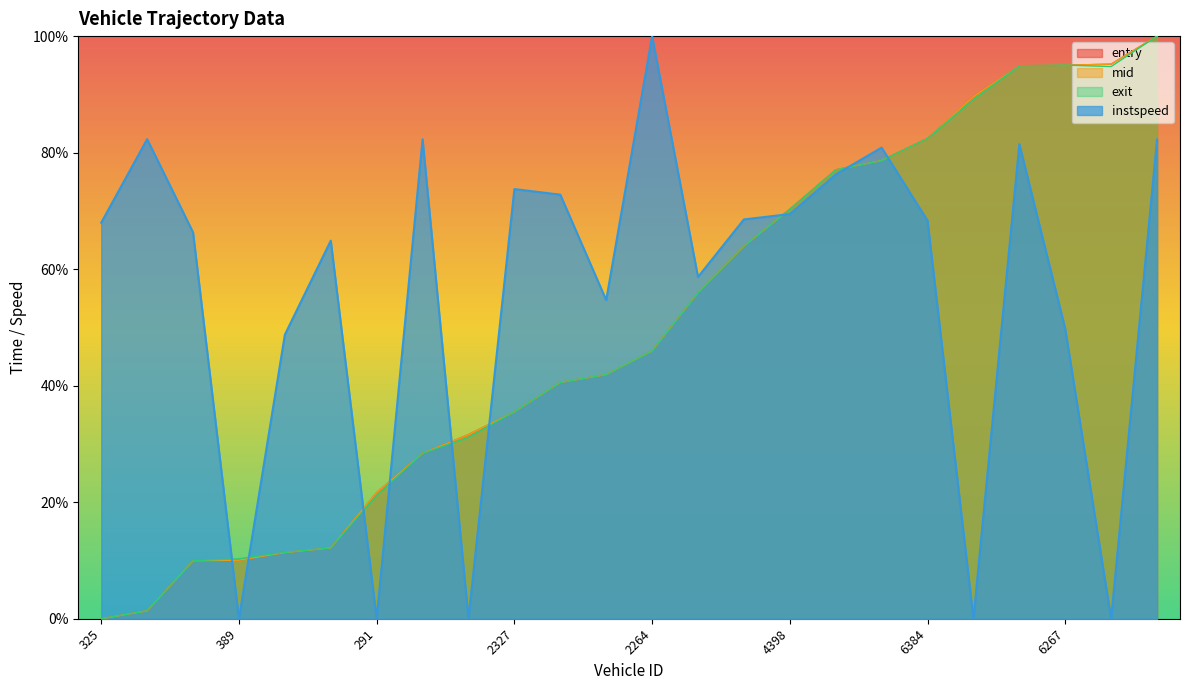

Which series has the largest total across all categories?

instspeed